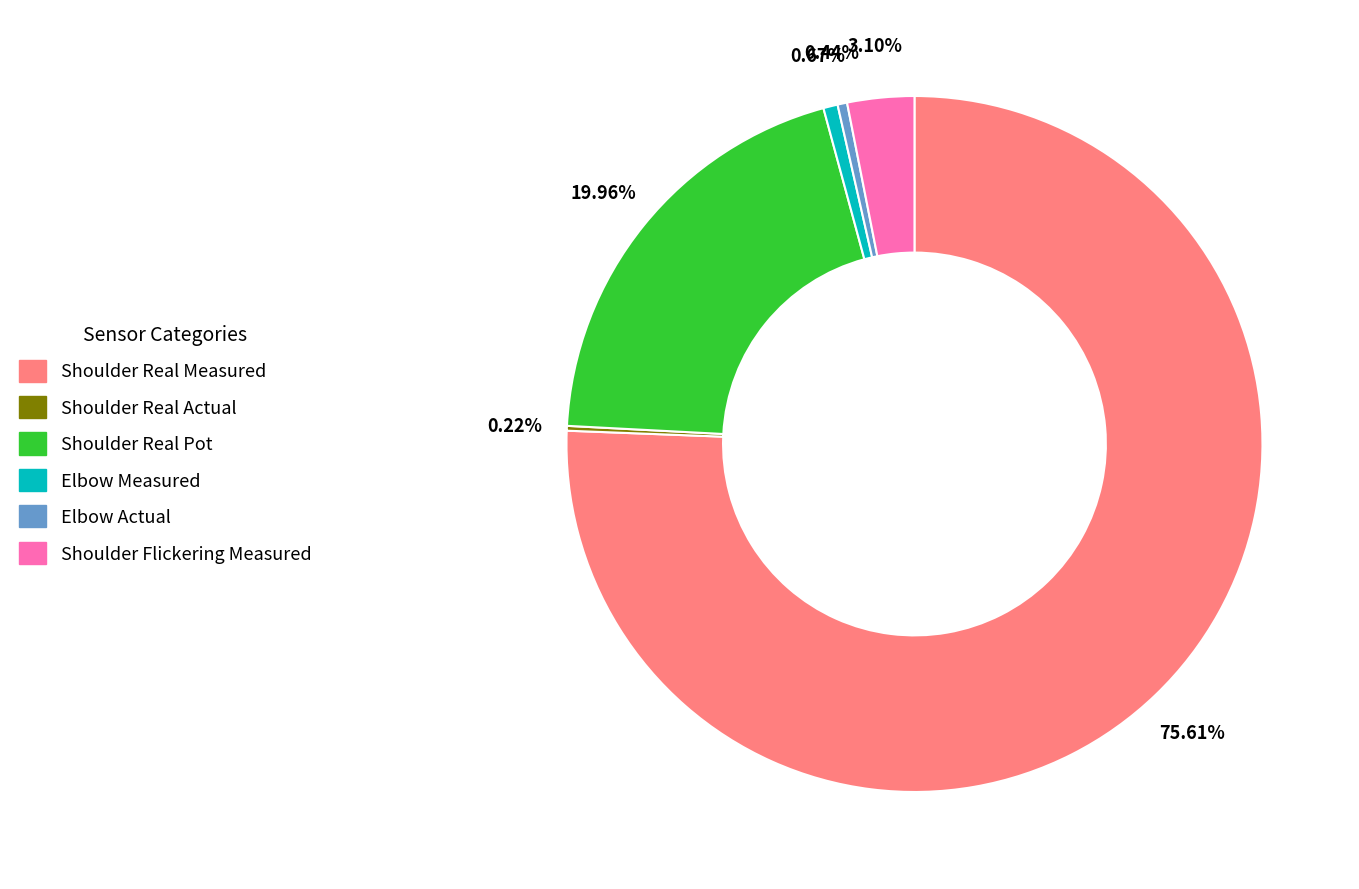

Is there a majority slice in this chart?

Yes